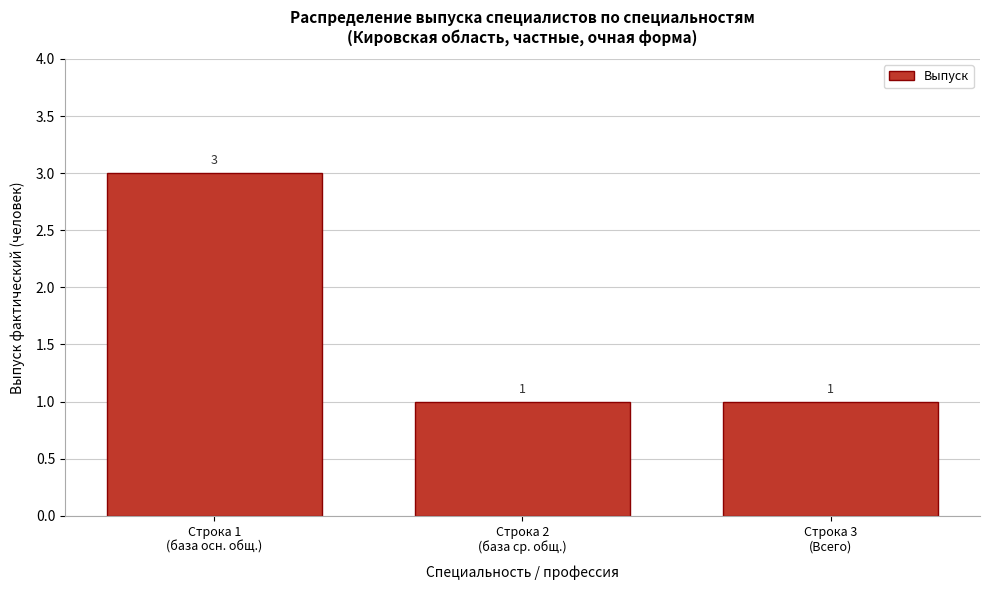

Reading left to right, transcribe all the data shown in this chart.

3	1	1